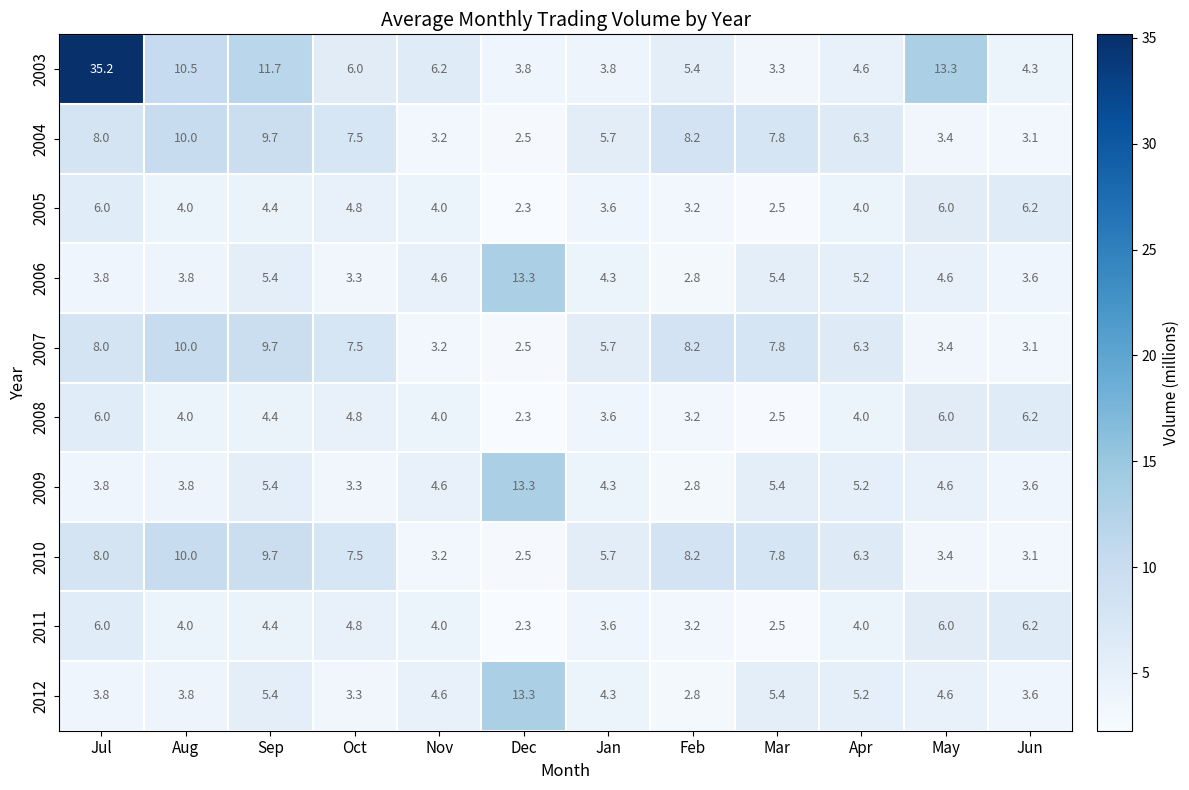

What is the difference between the second highest and minimum values in the 2006 series?

2.6